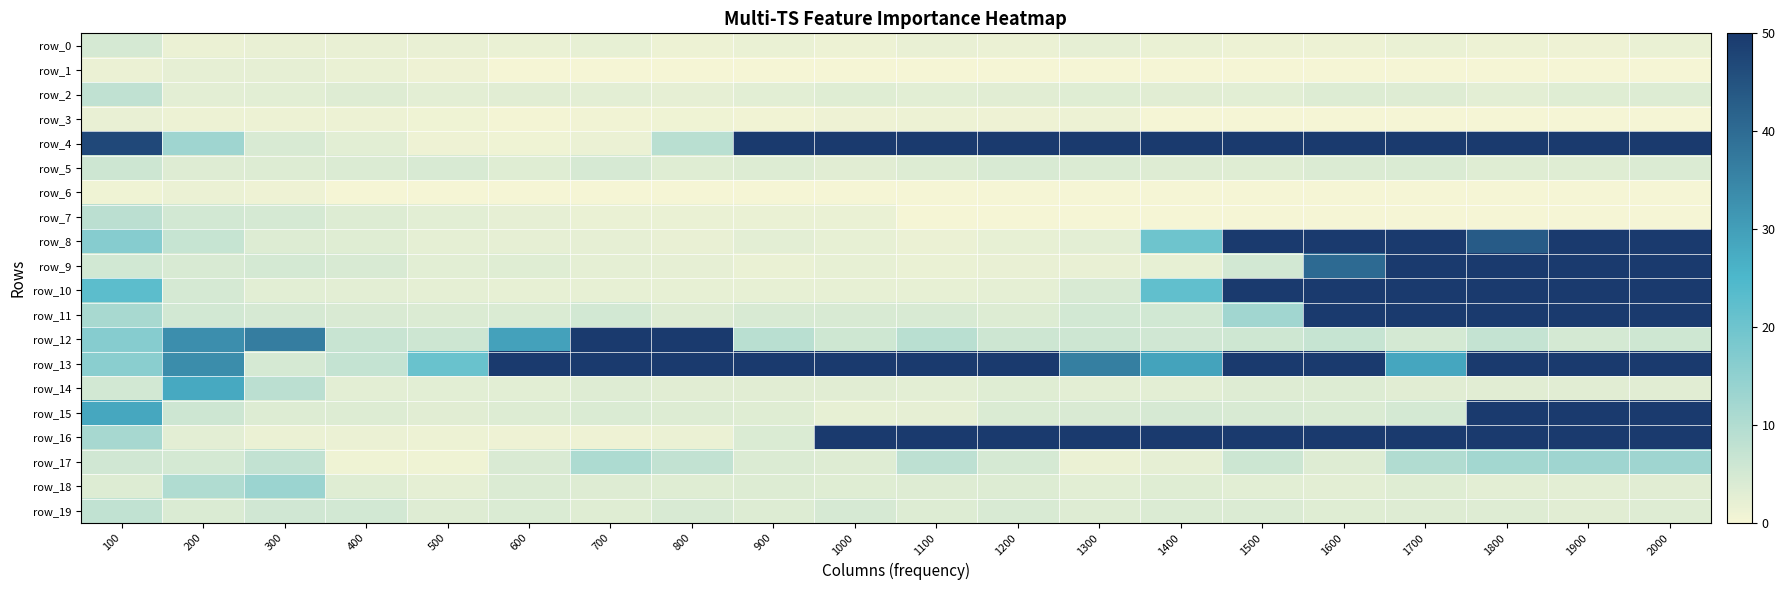

Reading left to right, extract all data points from this chart.

row_0: 4.7	1.5	1.9	1.8	1.8	1.6	2.1	1.4	1.6	1.3	1.8	1.5	2.3	1.6	1.3	1.2	1.8	1.3	1.1	1.6
row_1: 1.4	2.2	2.3	1.7	1.1	0.0	0.0	0.0	0.0	0.0	0.0	0.0	0.0	0.0	0.0	0.0	0.0	0.0	0.0	0.0
row_2: 8.0	2.7	2.8	3.4	2.6	3.0	2.6	2.3	2.8	3.1	2.9	3.0	3.2	3.0	2.8	3.6	3.4	2.7	3.2	3.6
row_3: 1.9	1.3	1.2	1.2	0.8	0.4	0.6	0.9	0.8	1.1	1.2	1.1	1.3	0.0	0.0	0.0	0.0	0.0	0.0	0.0
row_4: 46.9	12.7	4.3	2.9	1.1	0.8	1.5	9.0	50.0	50.0	50.0	50.0	50.0	50.0	50.0	50.0	50.0	50.0	50.0	50.0
row_5: 6.0	3.5	3.6	3.8	4.4	3.2	4.5	3.3	3.7	3.1	3.6	4.3	3.9	3.5	3.2	3.8	4.0	3.2	3.3	3.7
row_6: 0.9	1.5	1.0	0.0	0.0	0.0	0.0	0.0	0.0	0.0	0.0	0.0	0.0	0.0	0.0	0.0	0.0	0.0	0.0	0.0
row_7: 8.7	5.2	4.8	3.6	2.8	2.2	1.7	1.7	1.6	1.6	0.0	0.0	0.0	0.0	0.0	0.0	0.0	0.0	0.0	0.0
row_8: 16.5	6.9	3.6	3.3	2.5	2.2	2.2	1.9	2.7	2.0	1.5	2.0	2.6	20.0	50.0	50.0	50.0	43.2	50.0	50.0
row_9: 5.3	4.4	4.9	4.4	2.8	3.2	2.5	2.2	1.6	2.0	1.7	1.8	1.8	2.1	5.2	40.4	50.0	50.0	50.0	50.0
row_10: 22.7	4.9	2.9	2.5	2.5	2.0	2.0	2.0	2.0	2.0	2.1	2.4	4.4	21.9	50.0	50.0	50.0	50.0	50.0	50.0
row_11: 11.4	5.2	4.6	4.3	3.9	4.0	5.2	3.3	4.4	4.3	4.3	3.6	5.2	5.3	12.5	50.0	50.0	50.0	50.0	50.0
row_12: 16.6	33.1	36.6	6.7	5.9	29.3	50.0	50.0	8.9	5.9	8.8	5.9	5.9	5.6	5.8	7.0	5.0	7.3	4.9	5.7
row_13: 15.9	33.6	4.8	7.4	20.8	50.0	50.0	50.0	50.0	50.0	50.0	50.0	36.3	29.1	50.0	50.0	28.4	50.0	50.0	50.0
row_14: 5.2	27.8	8.7	2.7	2.8	2.8	3.4	3.0	3.1	3.0	2.7	3.2	2.7	2.6	3.5	3.5	3.0	3.0	3.1	2.9
row_15: 28.3	6.0	3.7	3.7	3.1	3.6	4.0	3.5	3.2	2.1	2.2	4.0	4.2	4.5	4.4	4.1	4.9	49.8	50.0	50.0
row_16: 11.6	2.6	1.4	1.5	1.3	1.1	1.1	1.4	4.0	50.0	50.0	50.0	50.0	50.0	50.0	50.0	50.0	50.0	50.0	50.0
row_17: 5.7	4.9	7.6	1.0	1.0	4.1	10.6	7.6	3.8	3.4	8.2	4.9	1.5	2.2	6.2	3.4	10.0	12.2	12.8	12.7
row_18: 3.7	10.2	13.4	3.2	2.4	3.8	3.4	3.2	3.6	3.2	3.4	3.7	2.7	3.2	2.9	2.5	3.3	2.6	2.7	3.0
row_19: 7.7	4.0	5.6	5.3	3.4	4.0	3.3	4.4	3.6	4.6	3.5	4.4	3.4	3.8	3.7	3.2	3.5	3.4	3.0	3.5